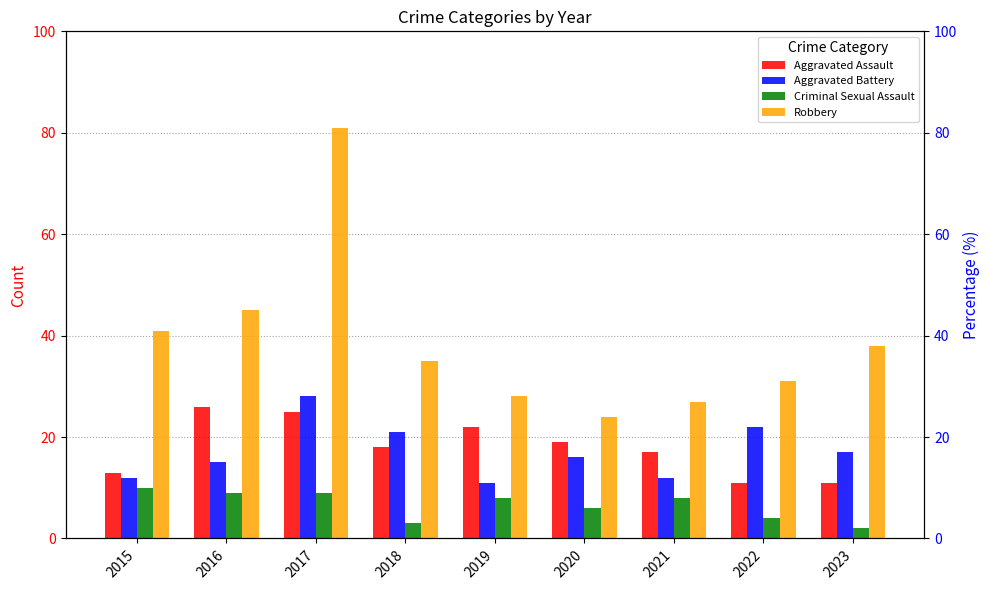

Is it true that Criminal Sexual Assault equals 16 at 2017?

False